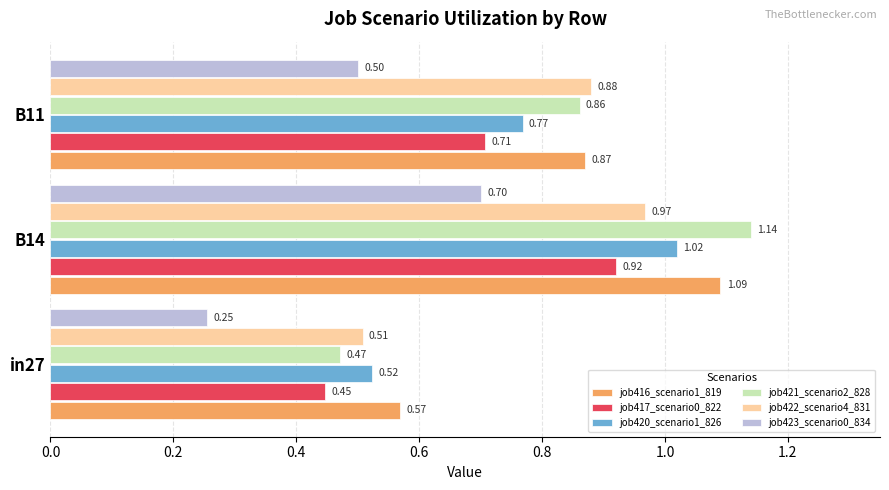

What is the sum of the job416_scenario1_819 values at B14 and B11?

2.0